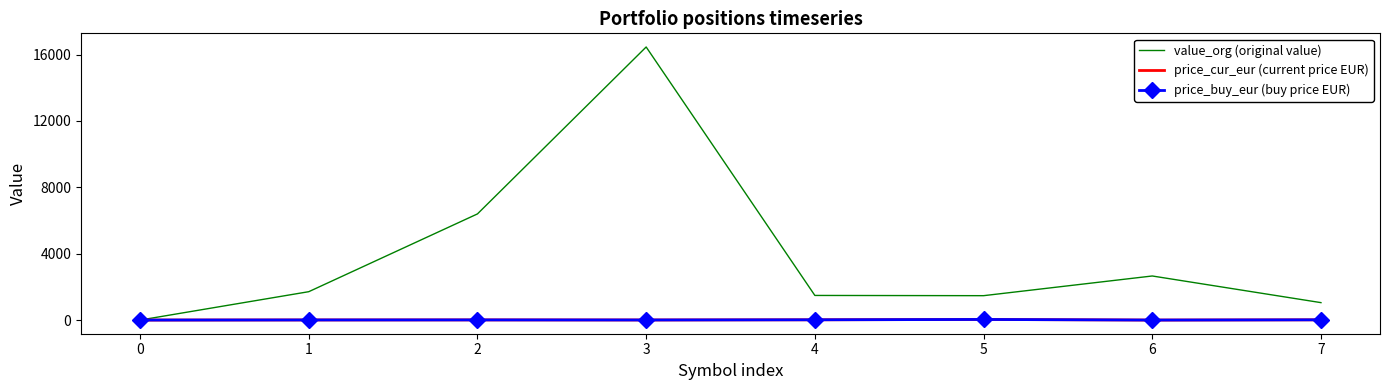

What is the difference between the second highest and second lowest values in the price_buy_eur (buy price EUR) series?

15.5